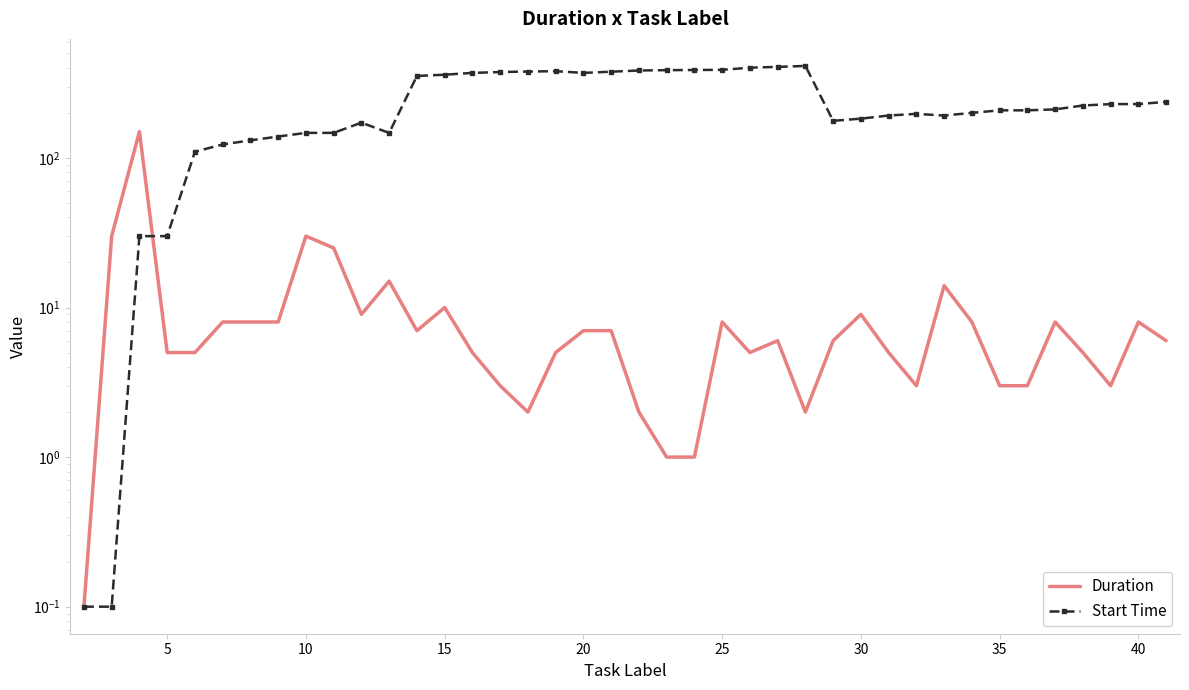

The Duration series shows 4.9 at 34. True or false?

False